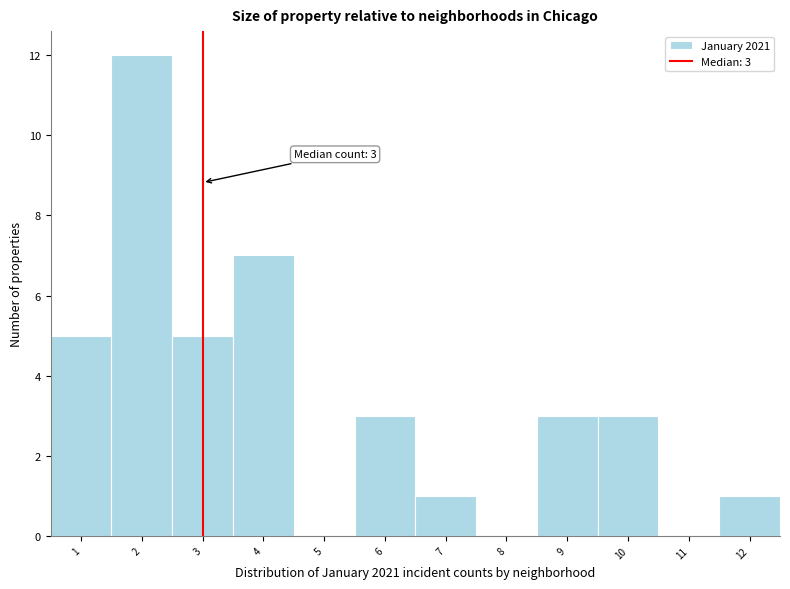

Which range on the x-axis has the tallest bar?

1.5 to 2.5